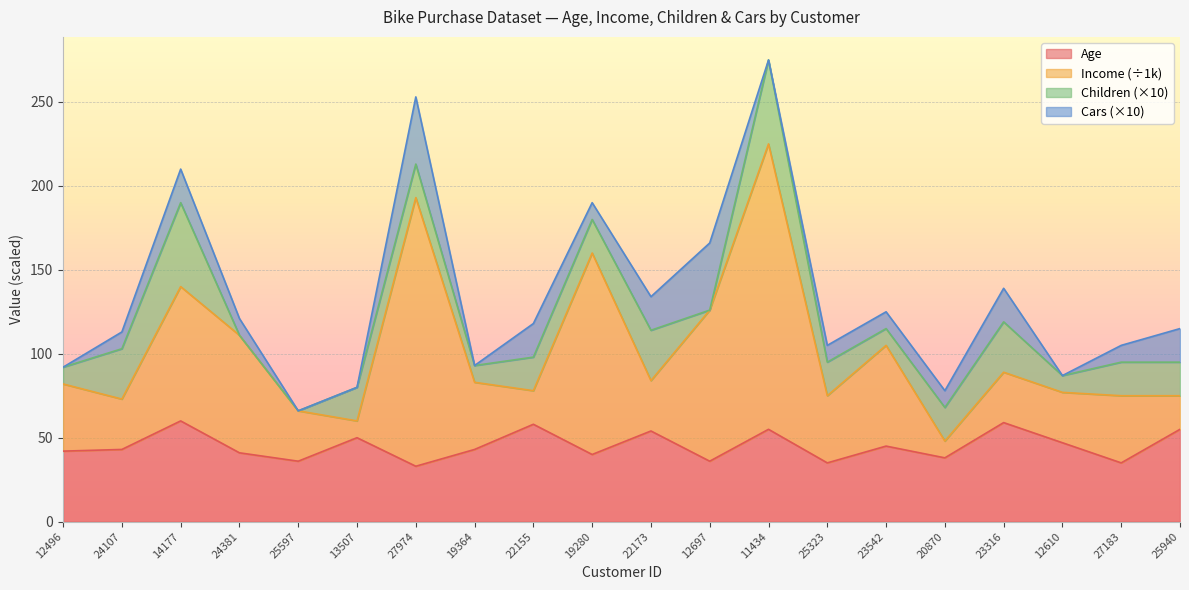

Which series has the widest spread of values?

Income